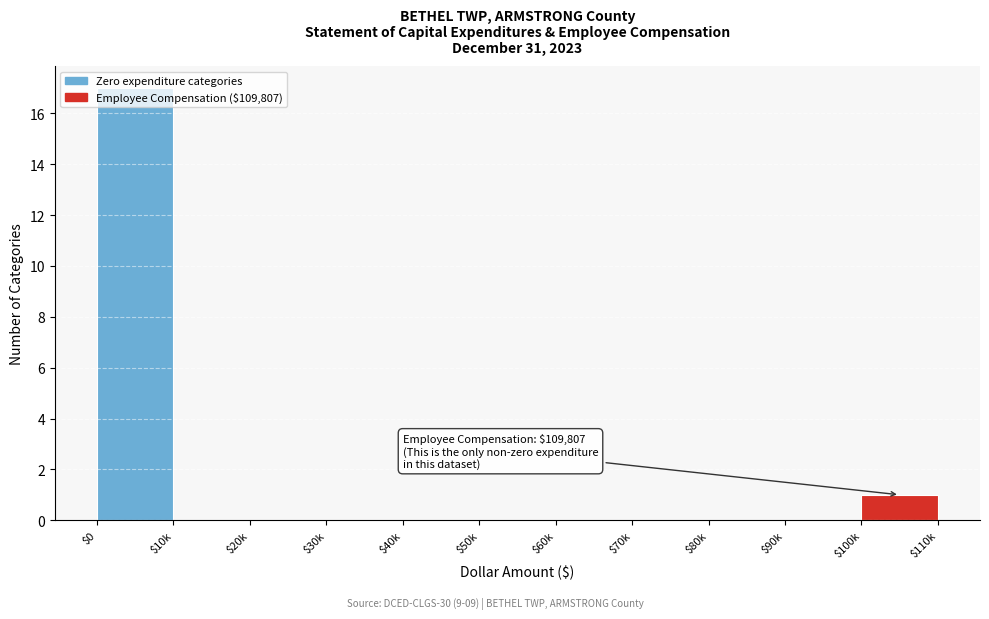

The chart shows a value of 0 at $10k. True or false?

True